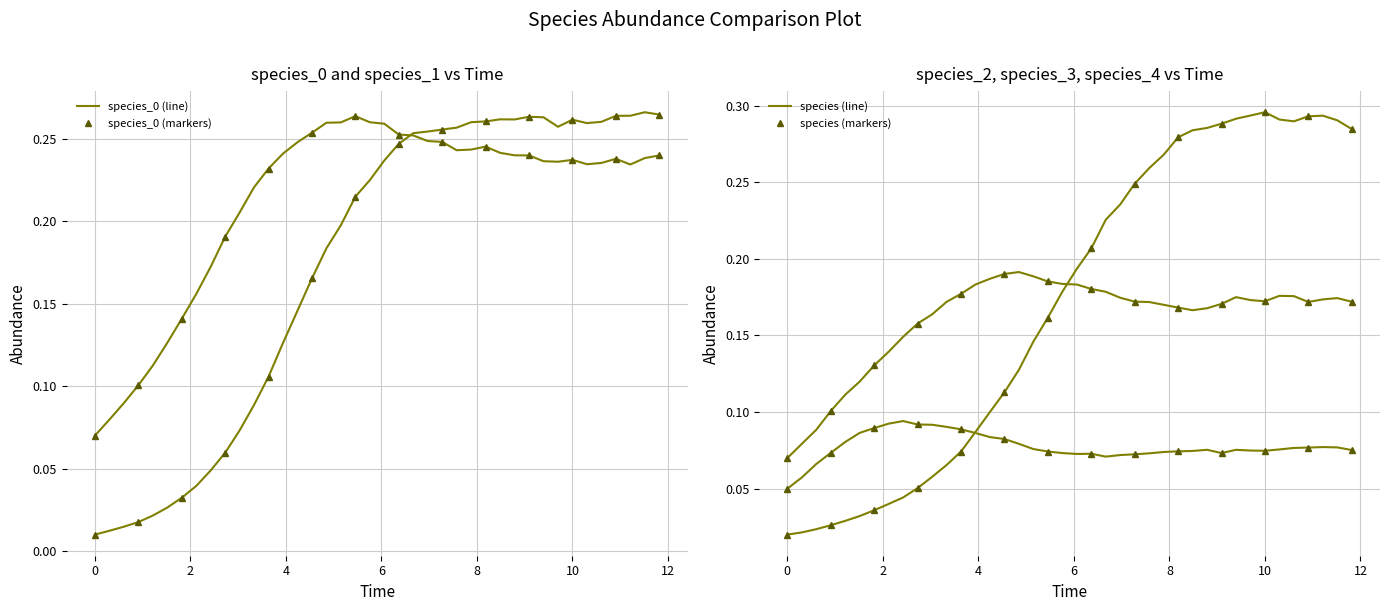

The value of species_2 at 10 is 0.2. True or false?

True